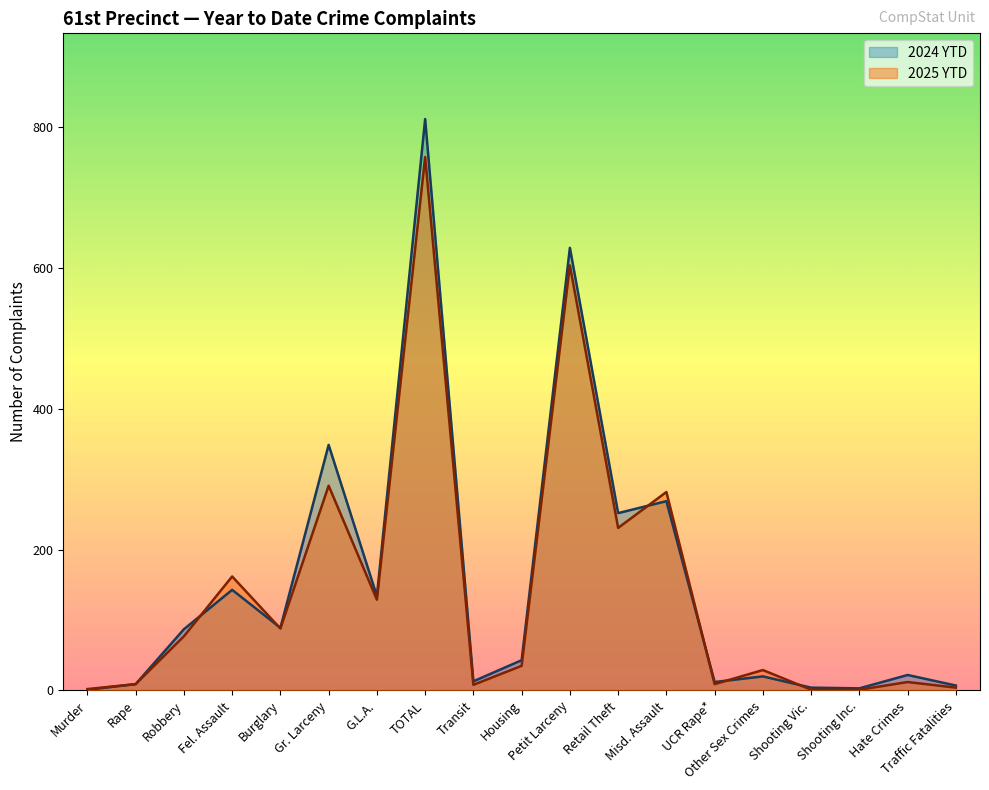

The 2025 YTD series shows 54 at Burglary. True or false?

False